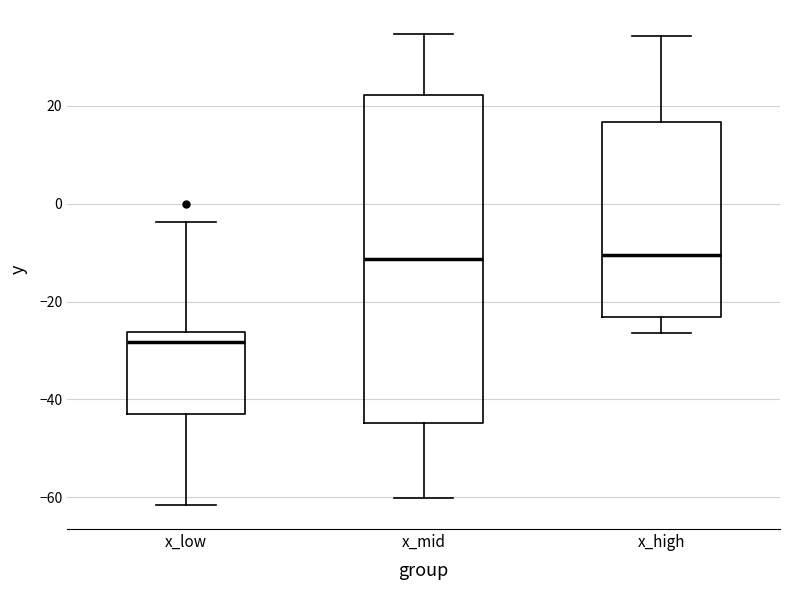

Which box has the lowest median line?

x_low